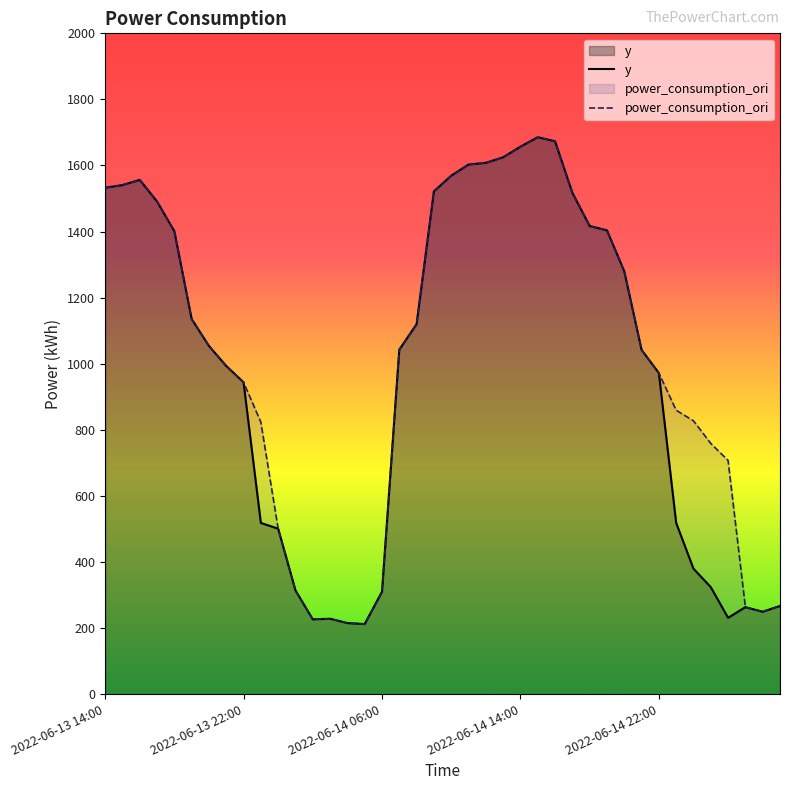

Is it true that y equals 469.7 at 39?

False